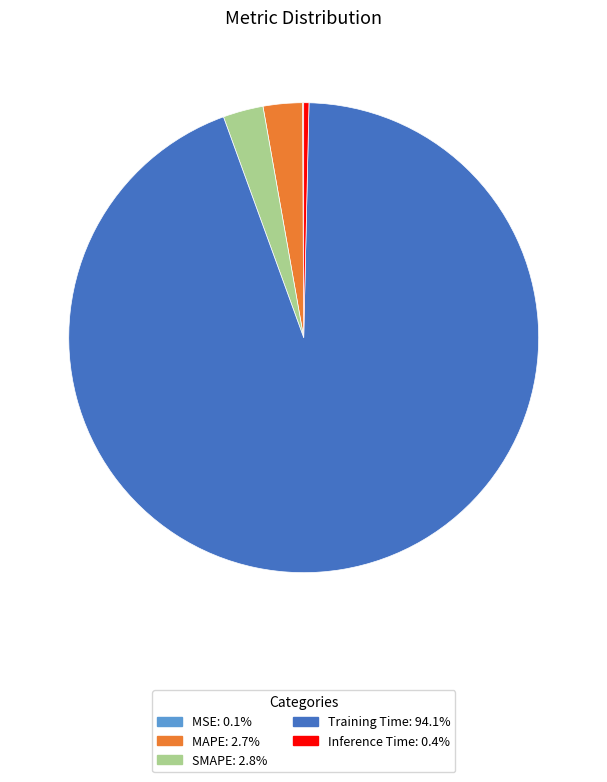

Which category has the biggest portion of the pie?

Training Time